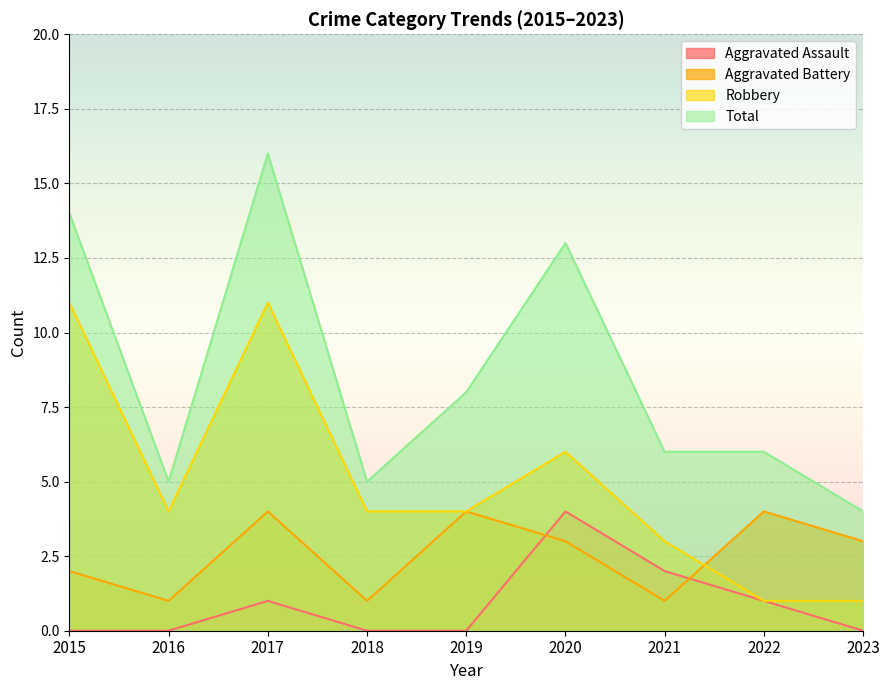

Rank the series by their average value, from highest to lowest.

Total, Robbery, Aggravated Battery, Aggravated Assault